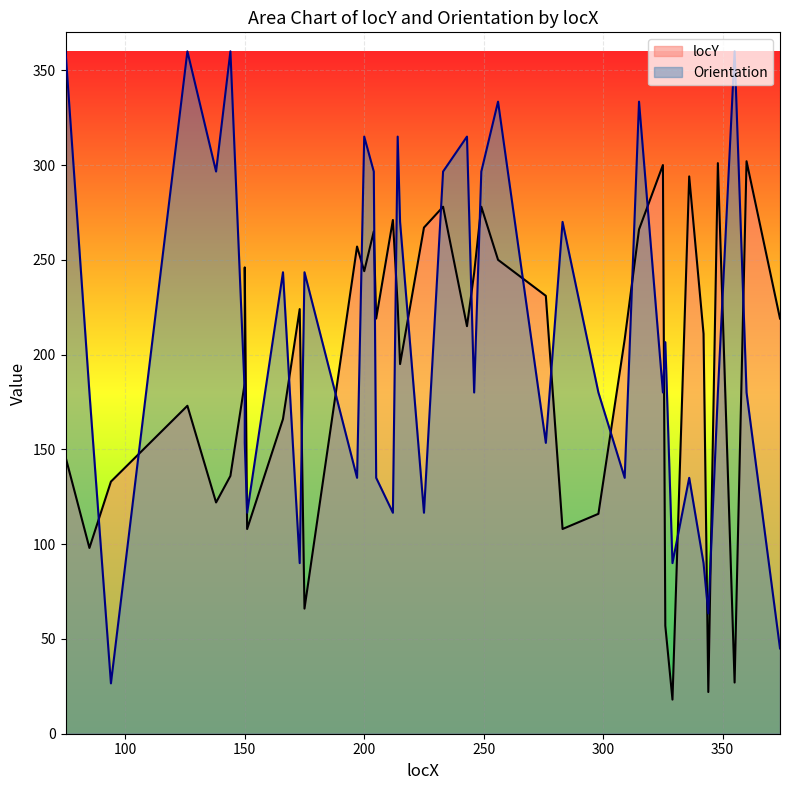

In locY, how many points are higher than both neighbors (excluding endpoints)?

12